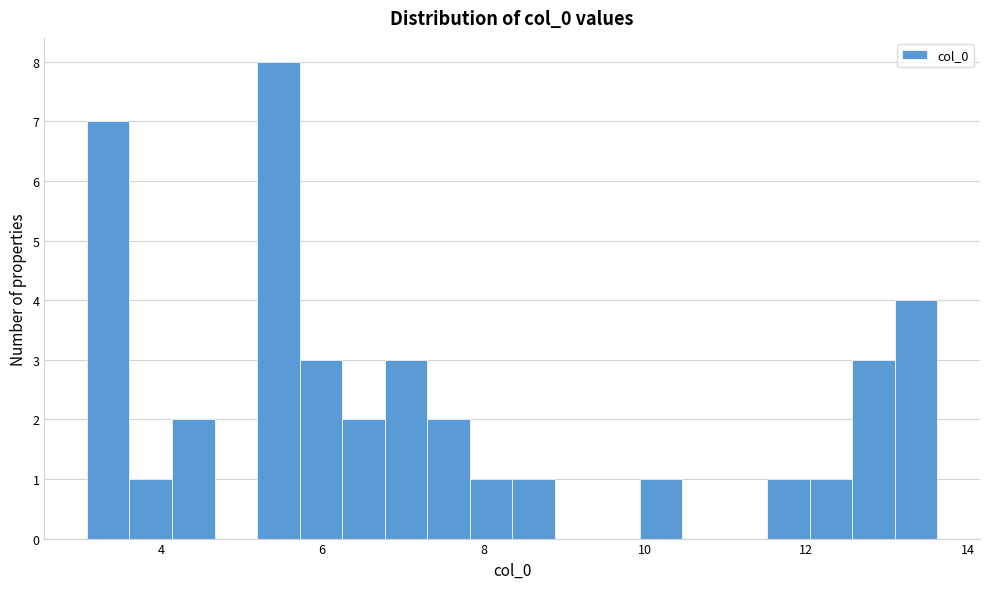

Read against the x-axis, roughly where is the centre of the tallest bar?

5.4